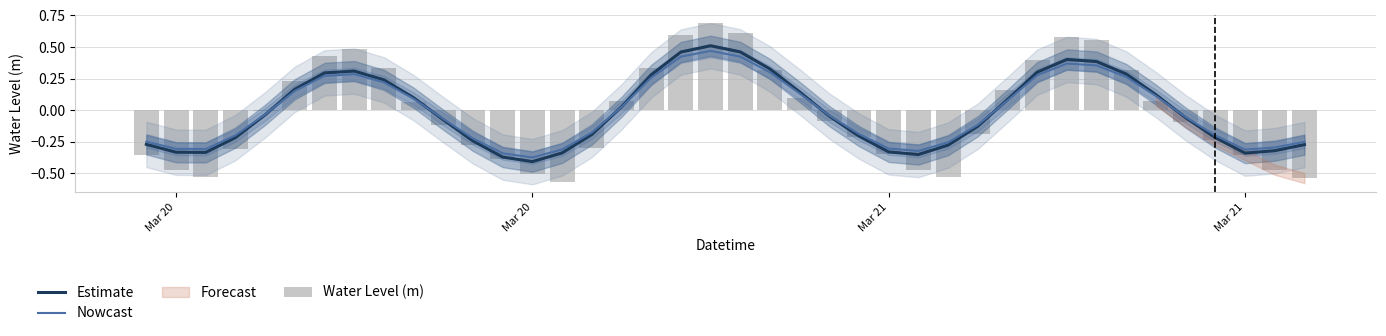

Reading right to left, transcribe all the data shown in this chart.

Estimate: -0.3	-0.3	-0.3	-0.2	-0.1	0.1	0.3	0.4	0.4	0.3	0.1	-0.1	-0.3	-0.4	-0.3	-0.2	-0.0	0.1	0.3	0.5	0.5	0.5	0.3	0.0	-0.2	-0.3	-0.4	-0.4	-0.2	-0.1	0.1	0.2	0.3	0.3	0.2	-0.0	-0.2	-0.3	-0.3	-0.3
Nowcast: -0.3	-0.3	-0.3	-0.2	-0.1	0.1	0.3	0.4	0.4	0.3	0.1	-0.1	-0.3	-0.3	-0.3	-0.2	-0.0	0.1	0.3	0.4	0.5	0.4	0.3	0.0	-0.2	-0.3	-0.4	-0.3	-0.2	-0.1	0.1	0.2	0.3	0.3	0.2	-0.0	-0.2	-0.3	-0.3	-0.3
Water Level (m): -0.5	-0.5	-0.4	-0.2	-0.1	0.1	0.3	0.6	0.6	0.4	0.2	-0.2	-0.5	-0.5	-0.3	-0.2	-0.1	0.1	0.3	0.6	0.7	0.6	0.3	0.1	-0.3	-0.6	-0.5	-0.4	-0.3	-0.1	0.1	0.3	0.5	0.4	0.2	-0.0	-0.3	-0.5	-0.5	-0.4